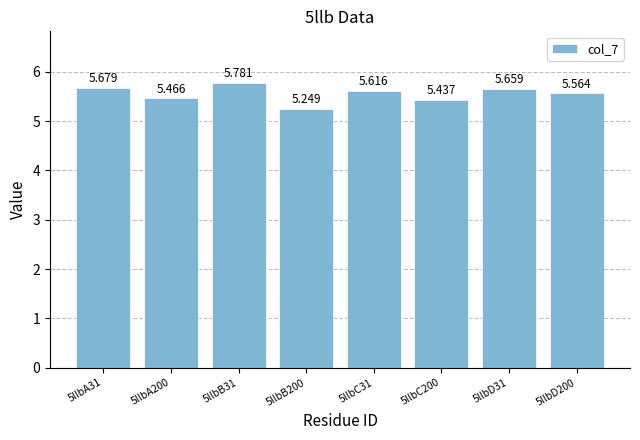

What is the ratio of the value at 5llbB200 to the value at 5llbD200?

0.9